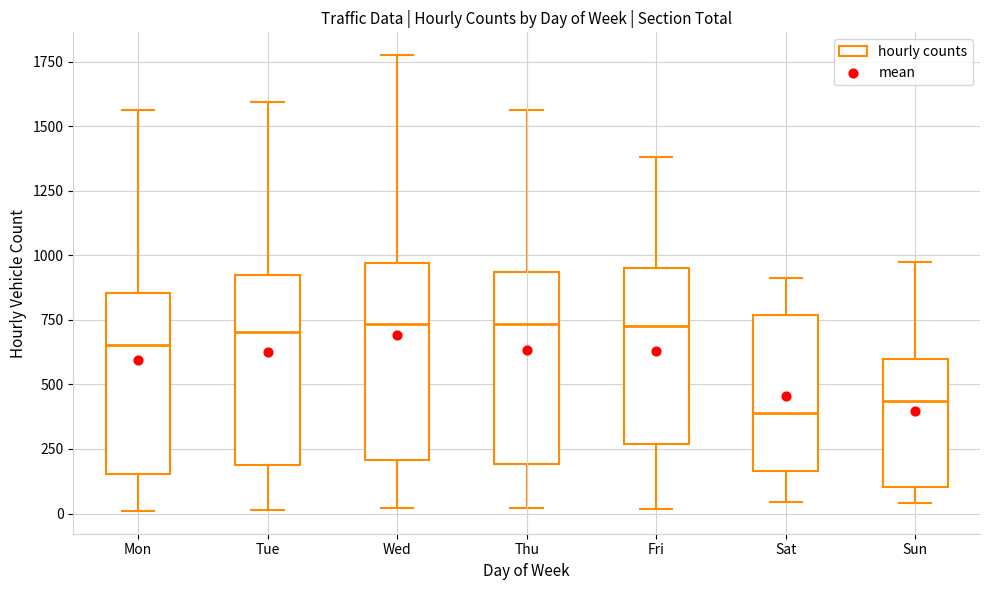

Reading left to right, read every box against the y-axis: the position of its median line, the range the box covers, and the ends of its whiskers. The values are not printed on the chart, so give them approximately, as read against the axis.

Mon: median 650, box 150 to 850, whiskers 0 to 1550
Tue: median 700, box 200 to 900, whiskers 0 to 1600
Wed: median 750, box 200 to 950, whiskers 0 to 1800
Thu: median 750, box 200 to 950, whiskers 0 to 1550
Fri: median 750, box 250 to 950, whiskers 0 to 1400
Sat: median 400, box 150 to 750, whiskers 50 to 900
Sun: median 450, box 100 to 600, whiskers 50 to 950